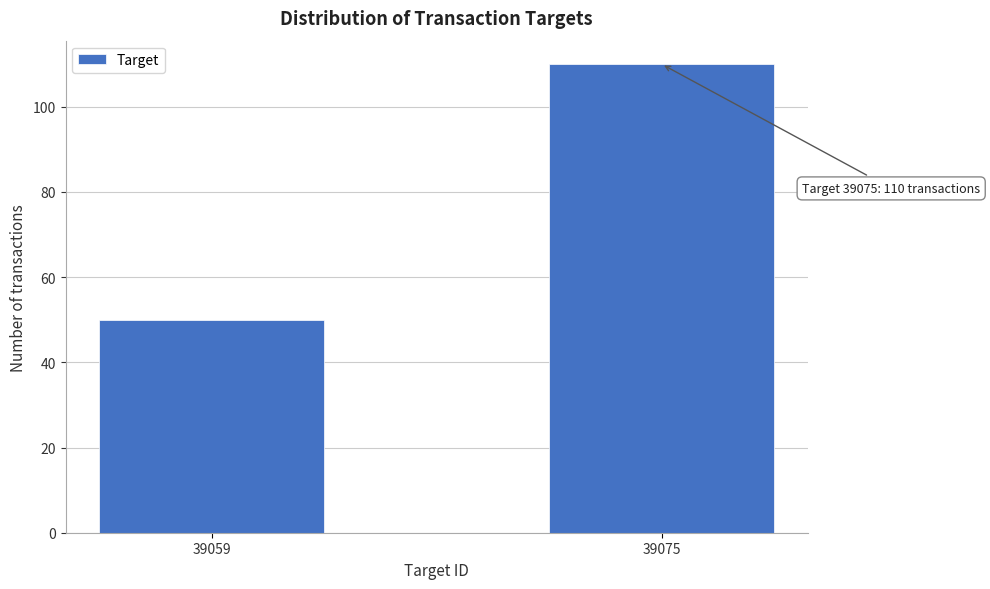

Reading left to right, list all the values displayed in this chart.

39059=50	39075=110